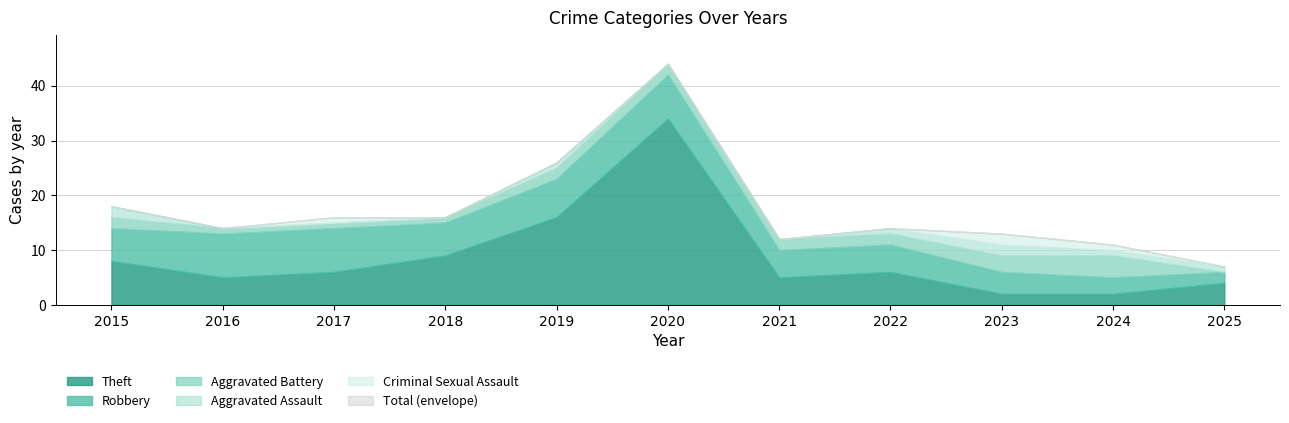

How many lines are shown in the chart?

6